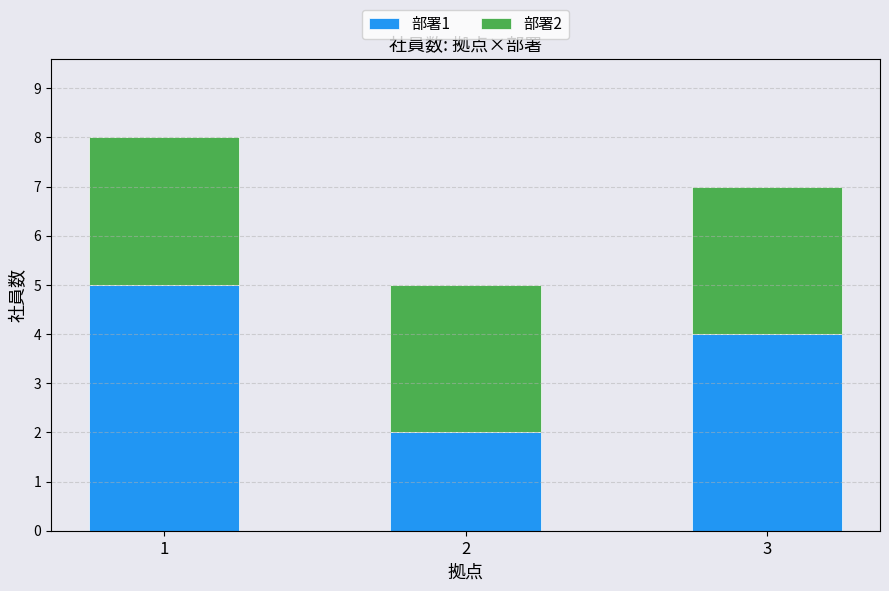

What is the approximate value of 部署1 at 1?

5